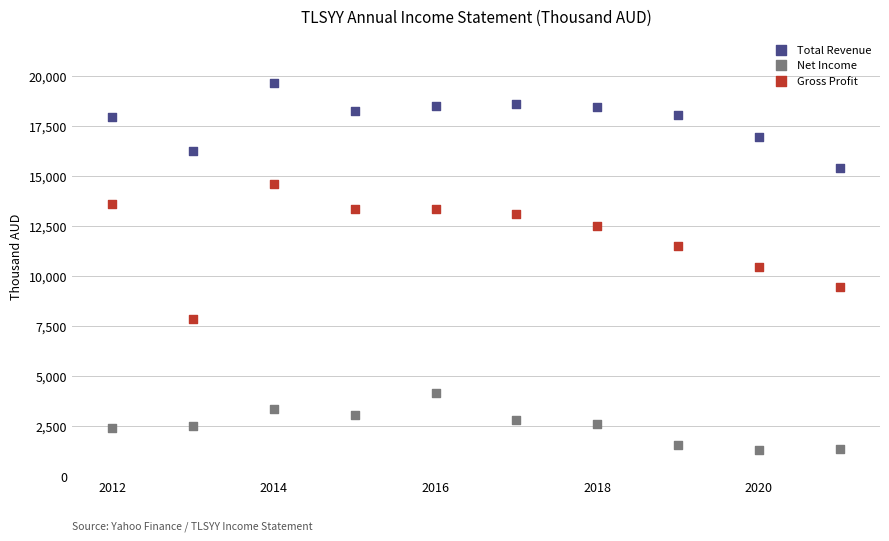

What is the X range (max minus min) for the scatter plot?

9.0